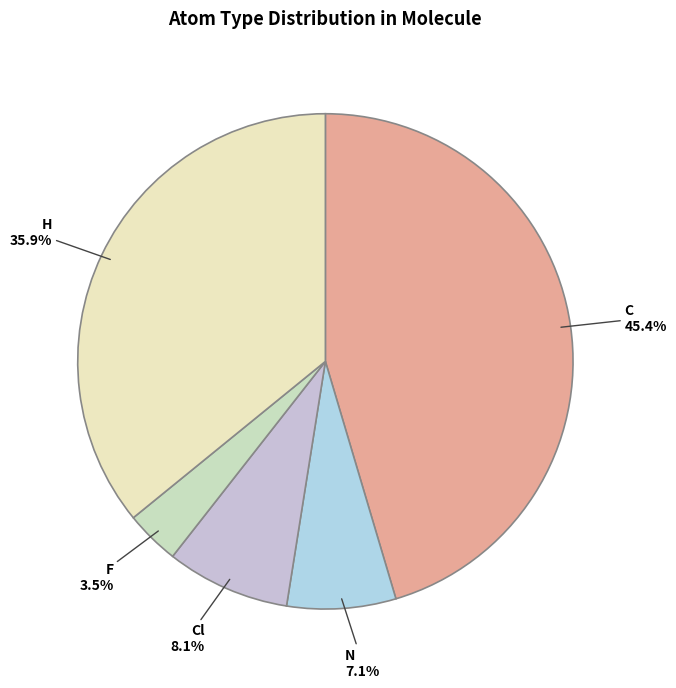

How many segments does this pie chart have?

5